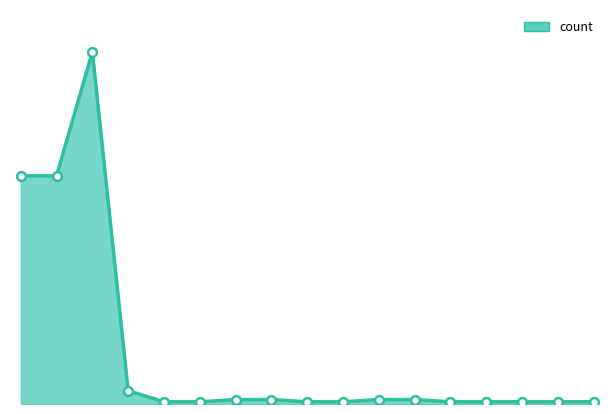

Does the chart have visible grid lines?

No